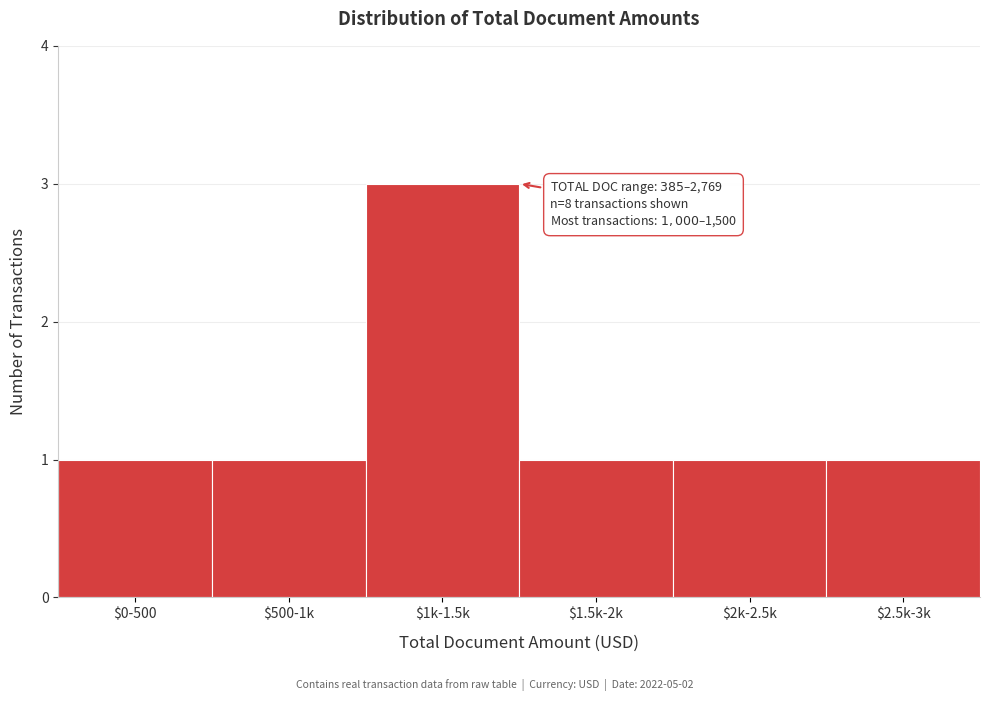

Reading right to left, transcribe all the data shown in this chart.

1	1	1	3	1	1